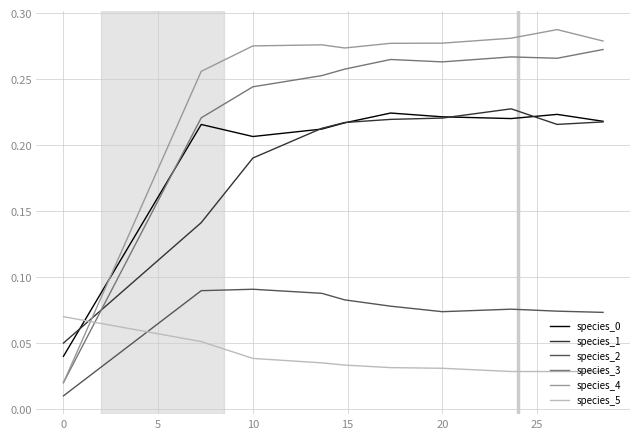

True or false: species_2 and species_1 intersect in this chart.

False